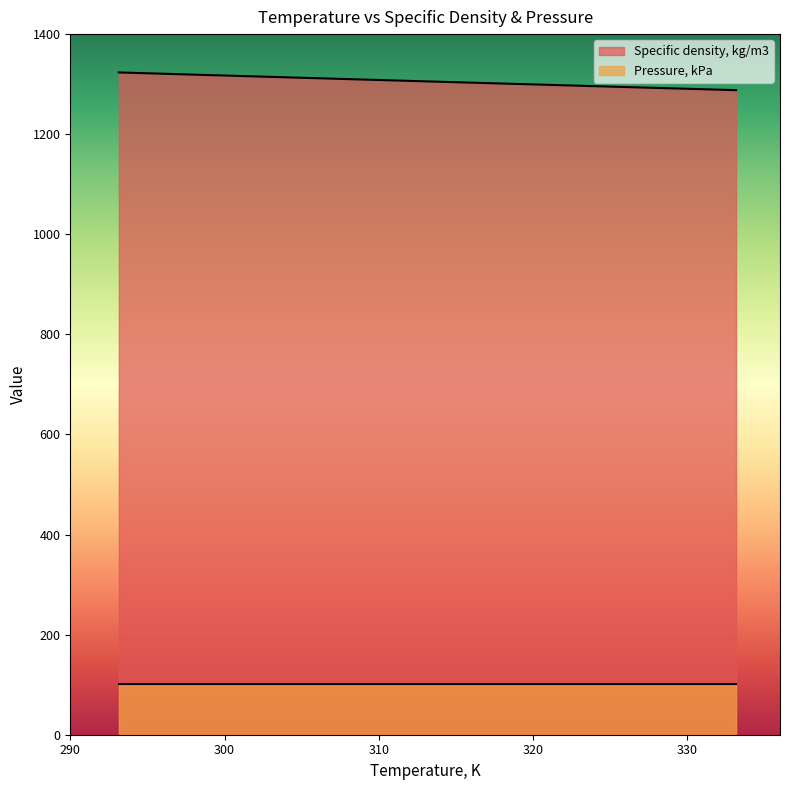

List the labels in order of value, largest first.

293.15, 298.15, 313.15, 333.15